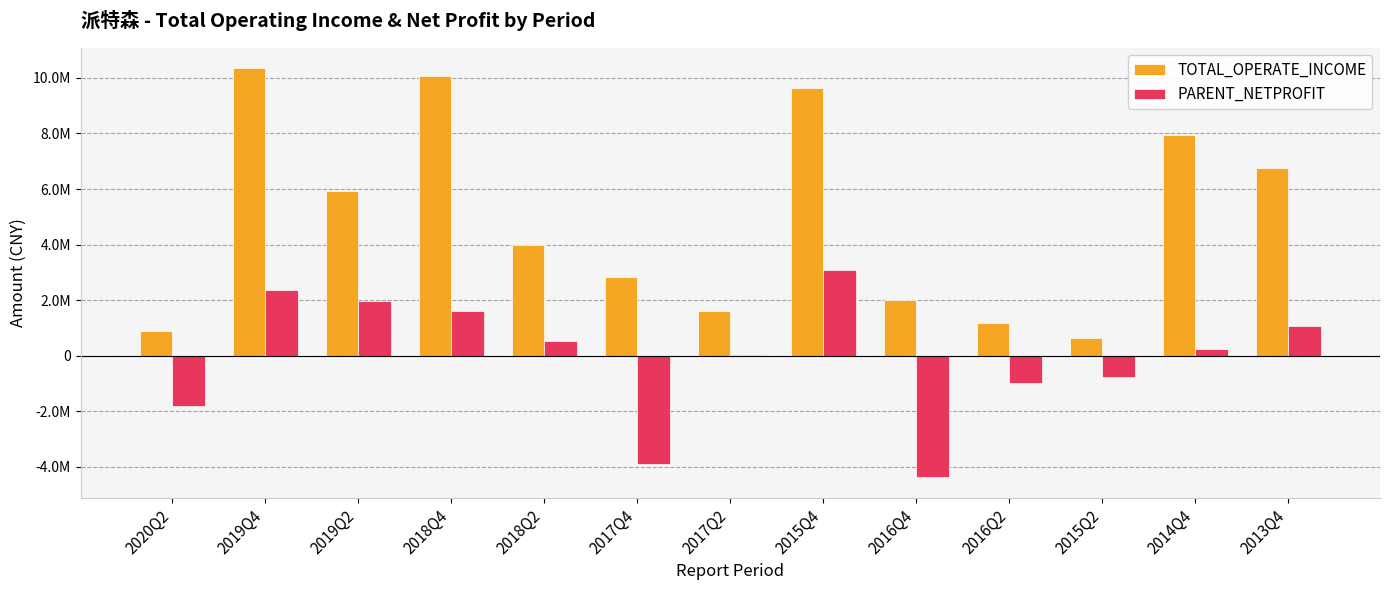

What are all the series names shown in the legend?

TOTAL_OPERATE_INCOME, PARENT_NETPROFIT